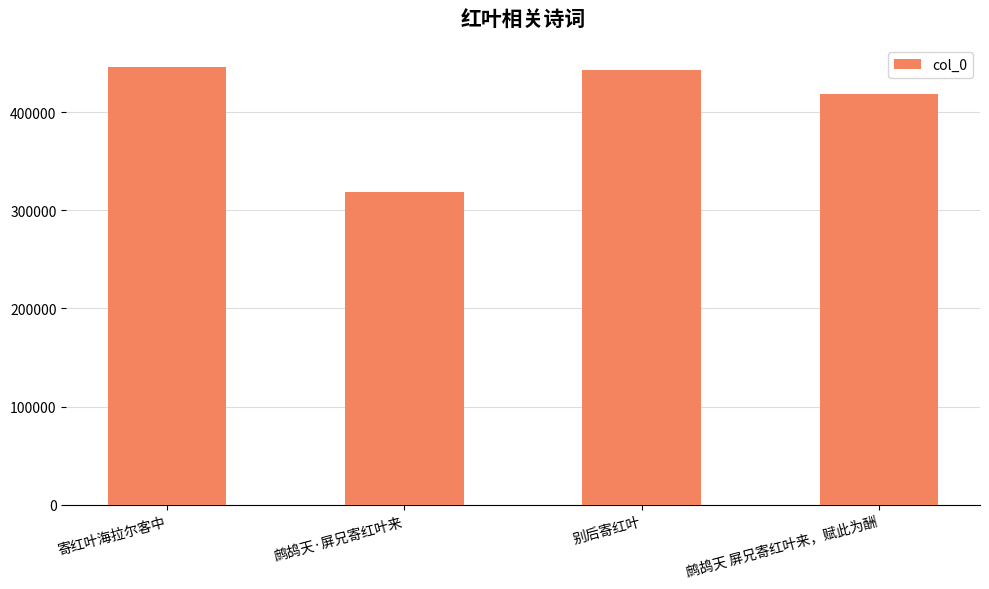

Read the value at 鹧鸪天 屏兄寄红叶来，赋此为酬, to the nearest 10.

418700